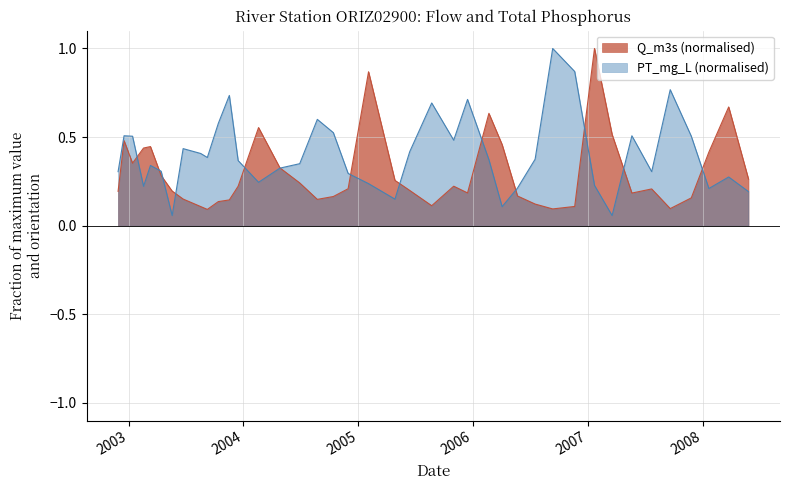

What is the sum of the PT_mg_L values at 2007-09-20 and 2006-04-03?

0.9